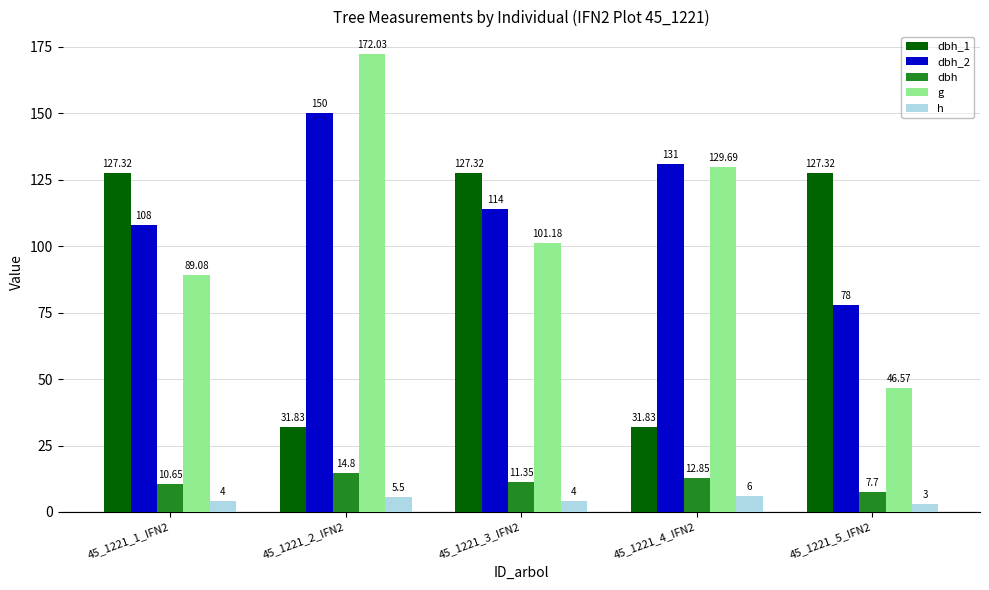

Rank the series at 45_1221_2_IFN2 from highest to lowest value.

g, dbh_2, dbh_1, dbh, h